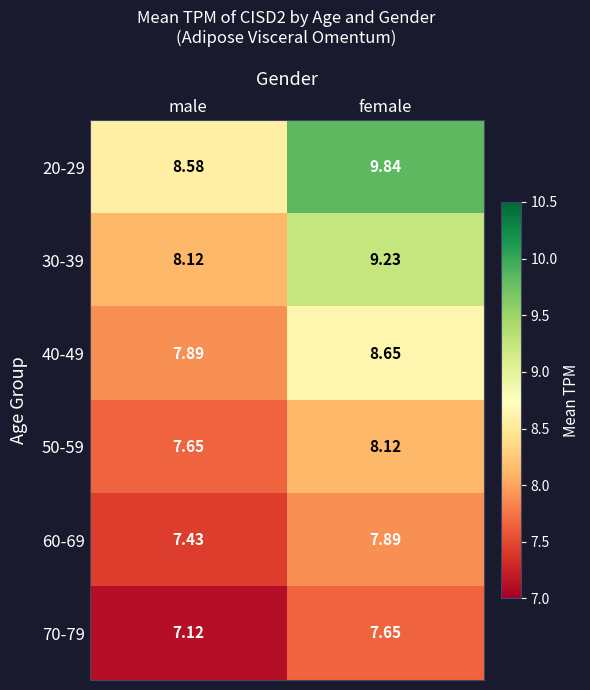

Rank the categories by 60-69 value from lowest to highest.

male, female